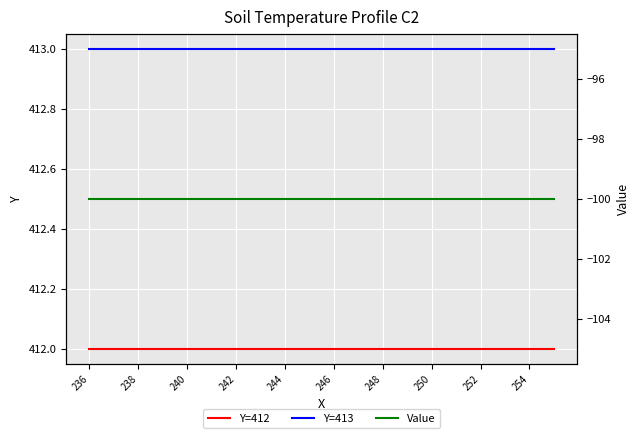

True or false: Y=412 and Y=413 intersect in this chart.

False